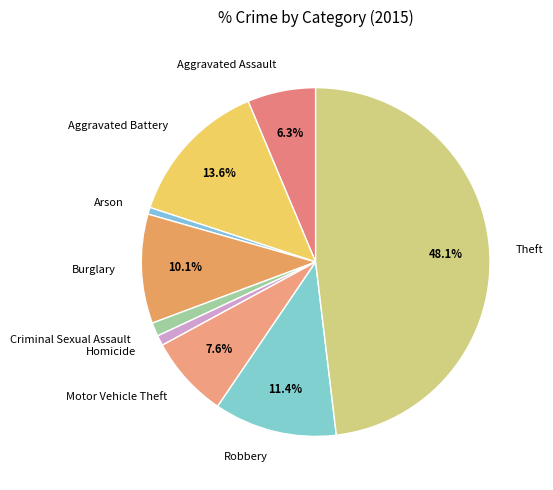

Does any single category account for the majority?

No